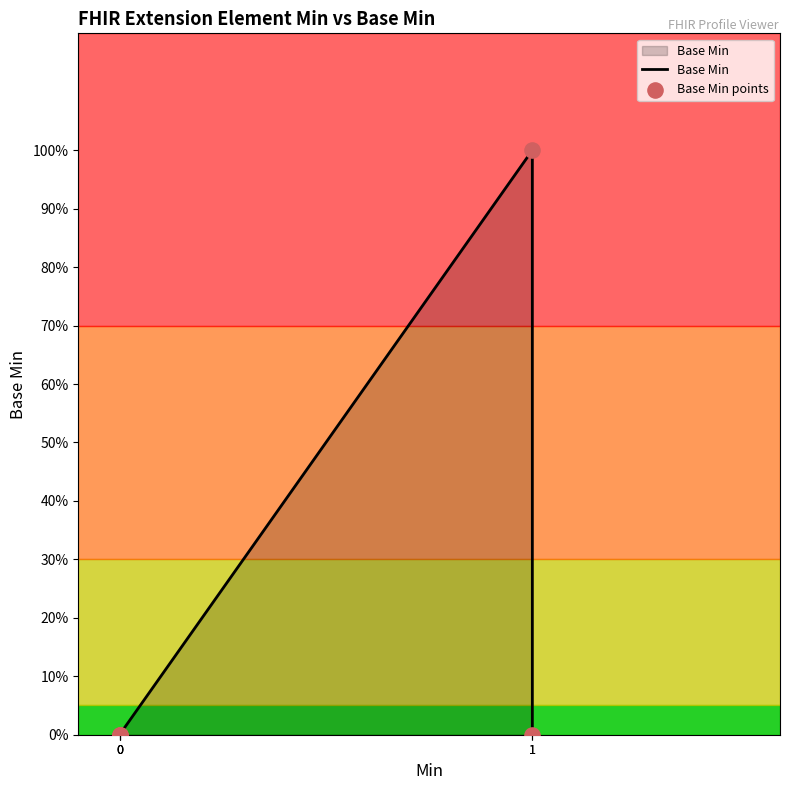

Is the value of Base Min points at 0 greater than the value of Base Min at 0?

No